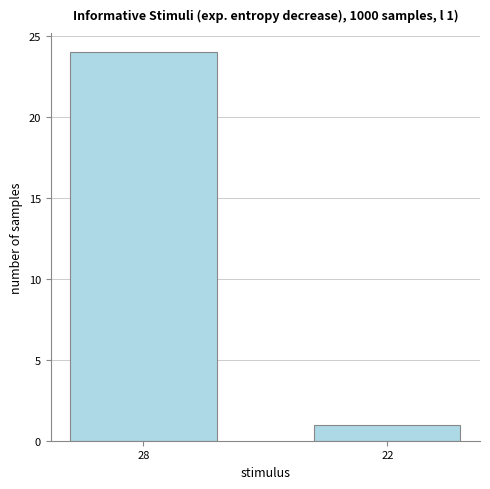

What is the difference between the values at 22 and 28?

23